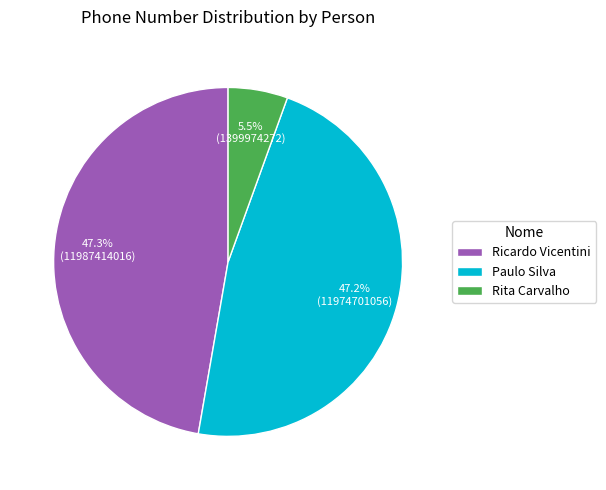

Does Rita Carvalho account for over 50% of the chart?

No